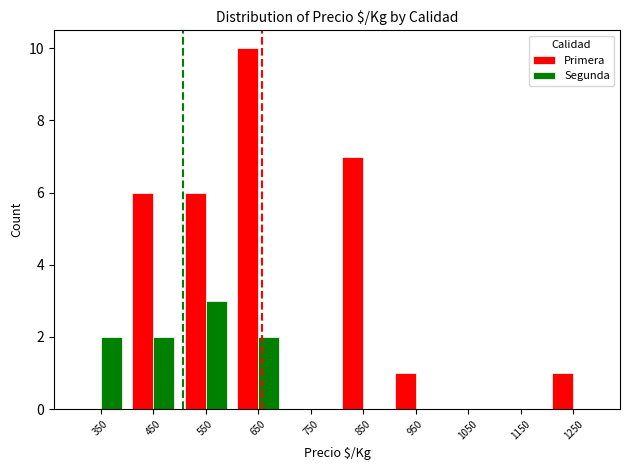

Which series changed the most between 550 and 1150?

Primera